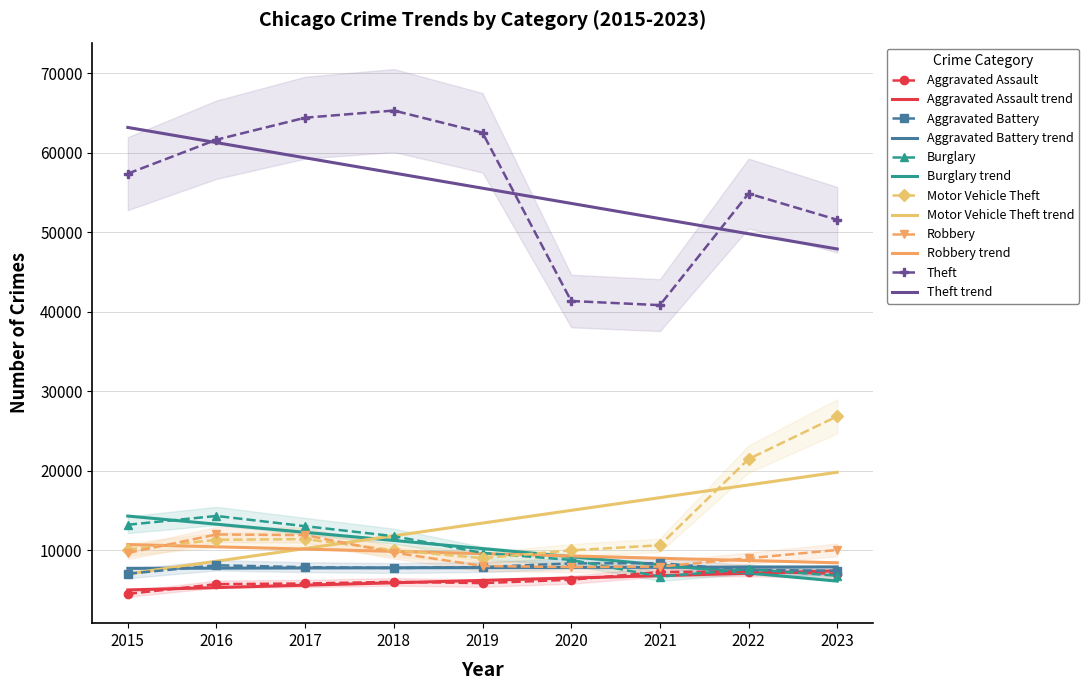

How many data points in Theft are above 57350?

4